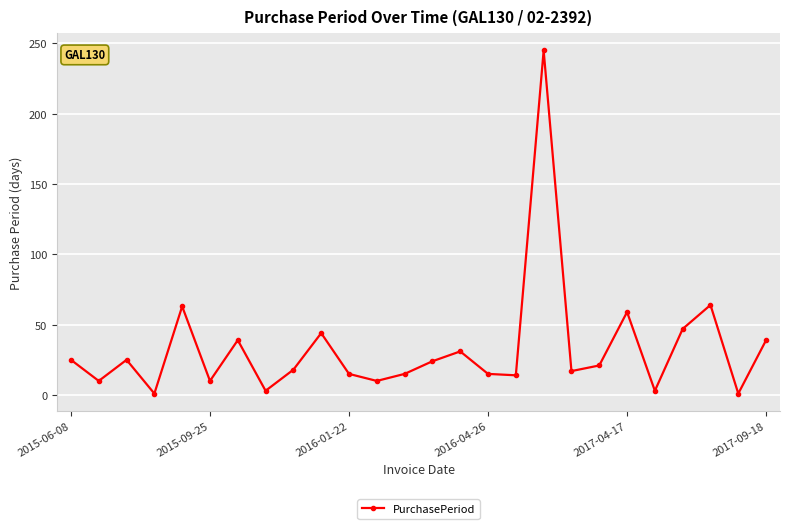

What is the difference between the maximum and second lowest values?

244